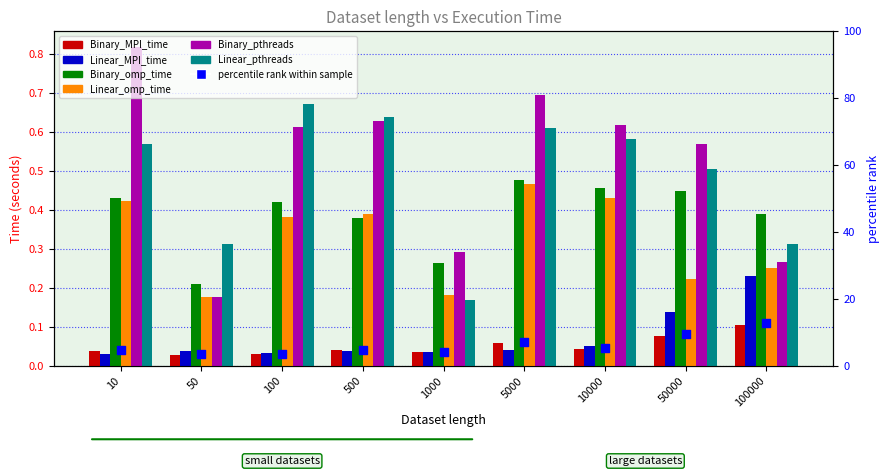

What is the total value across all series at 10?

6.9